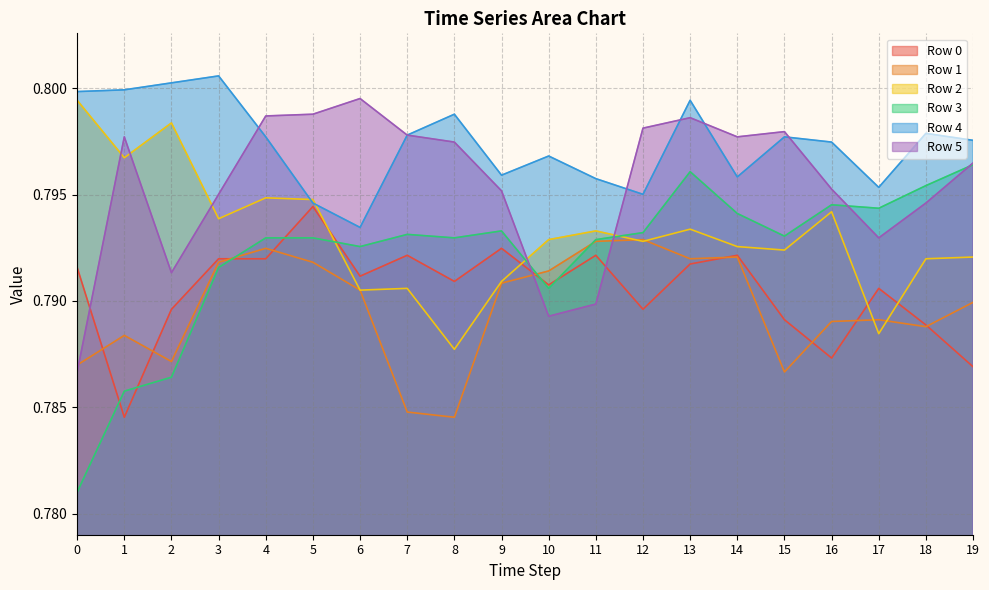

Reading left to right, what are all the values shown in this chart?

Row 0: 0=0.8	1=0.8	2=0.8	3=0.8	4=0.8	5=0.8	6=0.8	7=0.8	8=0.8	9=0.8	10=0.8	11=0.8	12=0.8	13=0.8	14=0.8	15=0.8	16=0.8	17=0.8	18=0.8	19=0.8
Row 1: 0=0.8	1=0.8	2=0.8	3=0.8	4=0.8	5=0.8	6=0.8	7=0.8	8=0.8	9=0.8	10=0.8	11=0.8	12=0.8	13=0.8	14=0.8	15=0.8	16=0.8	17=0.8	18=0.8	19=0.8
Row 2: 0=0.8	1=0.8	2=0.8	3=0.8	4=0.8	5=0.8	6=0.8	7=0.8	8=0.8	9=0.8	10=0.8	11=0.8	12=0.8	13=0.8	14=0.8	15=0.8	16=0.8	17=0.8	18=0.8	19=0.8
Row 3: 0=0.8	1=0.8	2=0.8	3=0.8	4=0.8	5=0.8	6=0.8	7=0.8	8=0.8	9=0.8	10=0.8	11=0.8	12=0.8	13=0.8	14=0.8	15=0.8	16=0.8	17=0.8	18=0.8	19=0.8
Row 4: 0=0.8	1=0.8	2=0.8	3=0.8	4=0.8	5=0.8	6=0.8	7=0.8	8=0.8	9=0.8	10=0.8	11=0.8	12=0.8	13=0.8	14=0.8	15=0.8	16=0.8	17=0.8	18=0.8	19=0.8
Row 5: 0=0.8	1=0.8	2=0.8	3=0.8	4=0.8	5=0.8	6=0.8	7=0.8	8=0.8	9=0.8	10=0.8	11=0.8	12=0.8	13=0.8	14=0.8	15=0.8	16=0.8	17=0.8	18=0.8	19=0.8